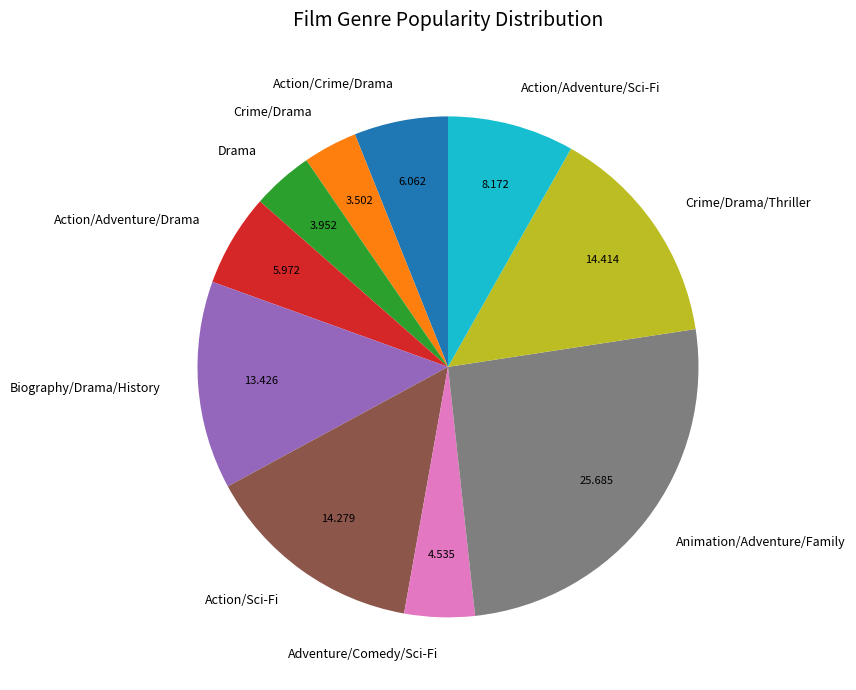

Does Action/Crime/Drama account for over 50% of the chart?

No